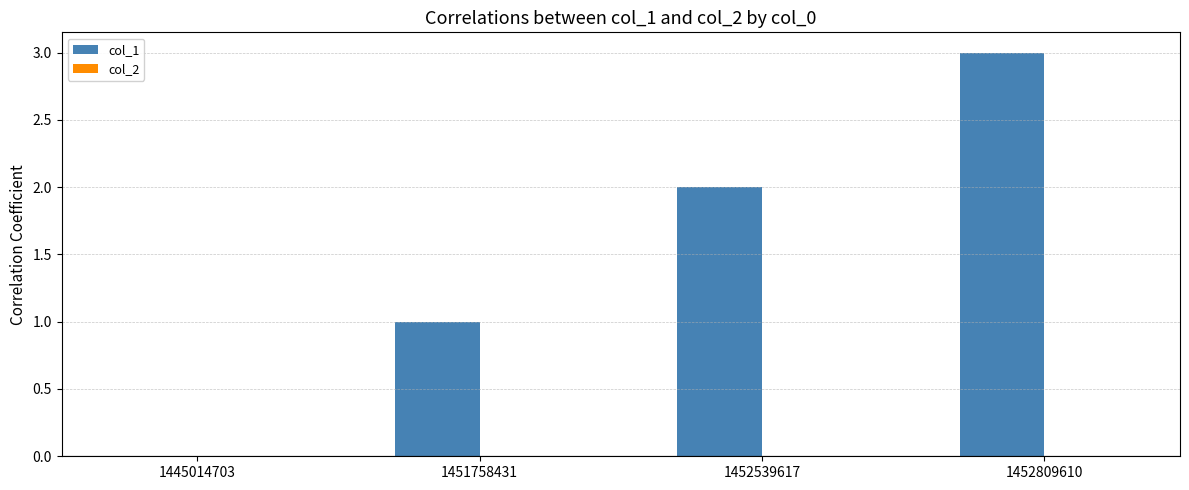

At which category does the chart reach its peak across all series?

1452809610